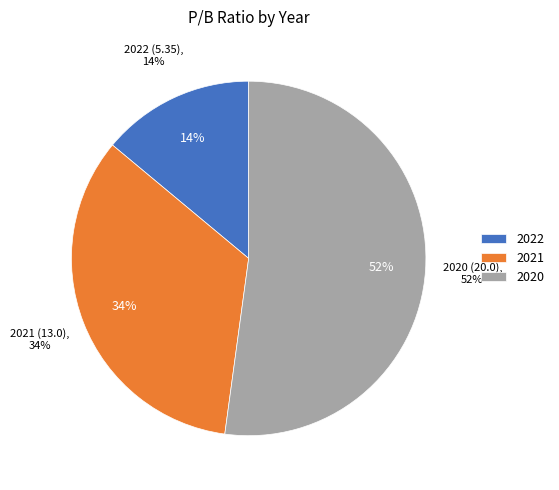

To the nearest percent, what is the difference between the largest and smallest slice percentages?

38%